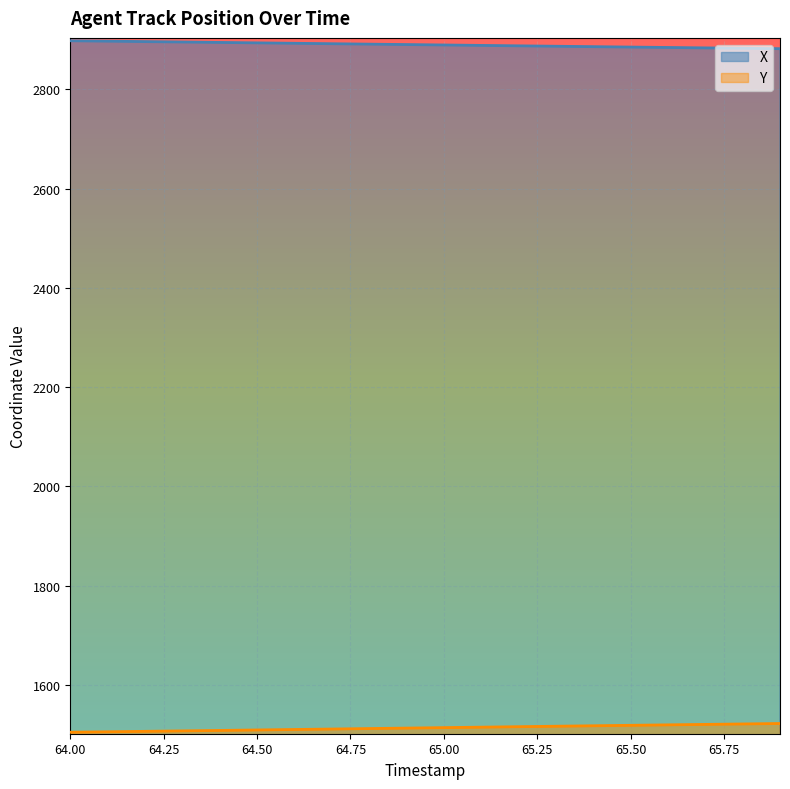

Reading left to right, transcribe all the data shown in this chart.

X: 64.0=2898.2	64.1=2897.3	64.2=2896.5	64.3=2895.6	64.4=2894.8	64.5=2893.9	64.6=2893.1	64.7=2892.2	64.8=2891.3	64.9=2890.5	65.0=2889.6	65.1=2888.8	65.2=2887.9	65.3=2887.1	65.4=2886.3	65.5=2885.4	65.6=2884.6	65.7=2883.8	65.8=2883.0	65.9=2882.2
Y: 64.0=1504.7	64.1=1505.6	64.2=1506.5	64.3=1507.4	64.4=1508.3	64.5=1509.2	64.6=1510.2	64.7=1511.1	64.8=1512.1	64.9=1513.0	65.0=1514.0	65.1=1514.9	65.2=1515.8	65.3=1516.8	65.4=1517.7	65.5=1518.6	65.6=1519.5	65.7=1520.5	65.8=1521.3	65.9=1522.2